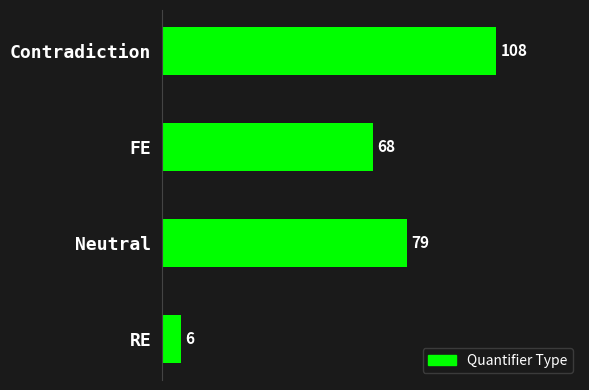

What is the difference between the maximum and minimum values?

102